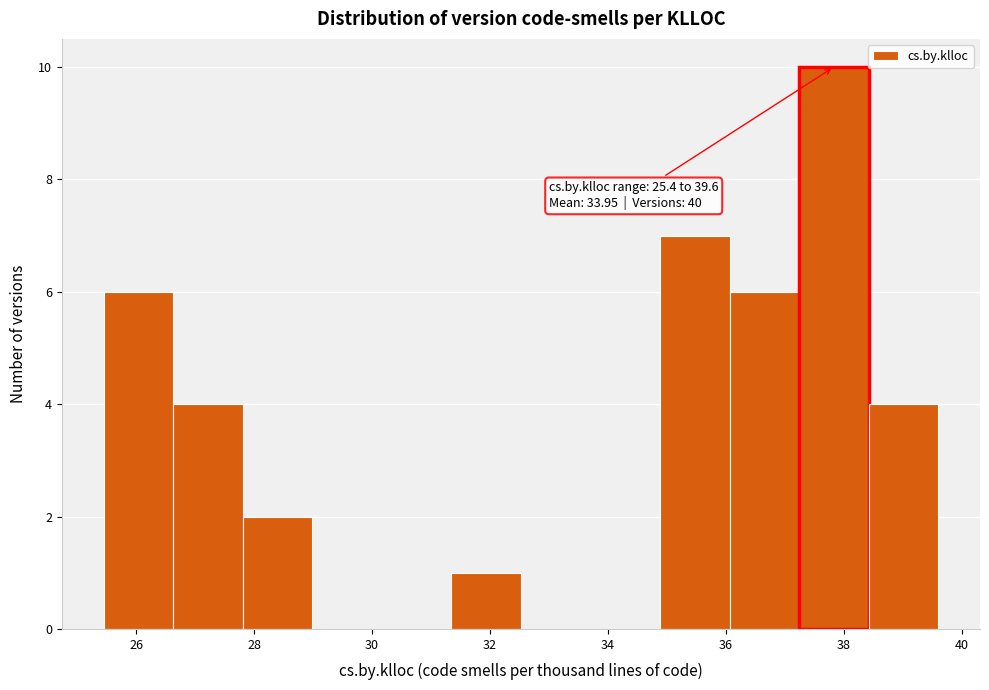

Over which range of the x-axis is the bar tallest?

37.2 to 38.4